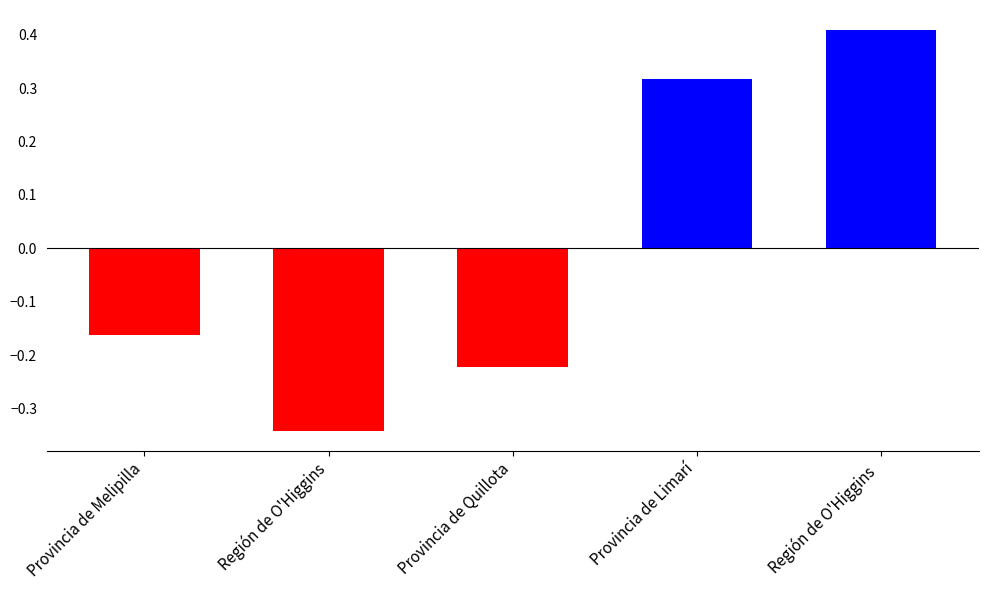

Which has a higher value, Región de O'Higgins  or Provincia de Limarí?

Región de O'Higgins 